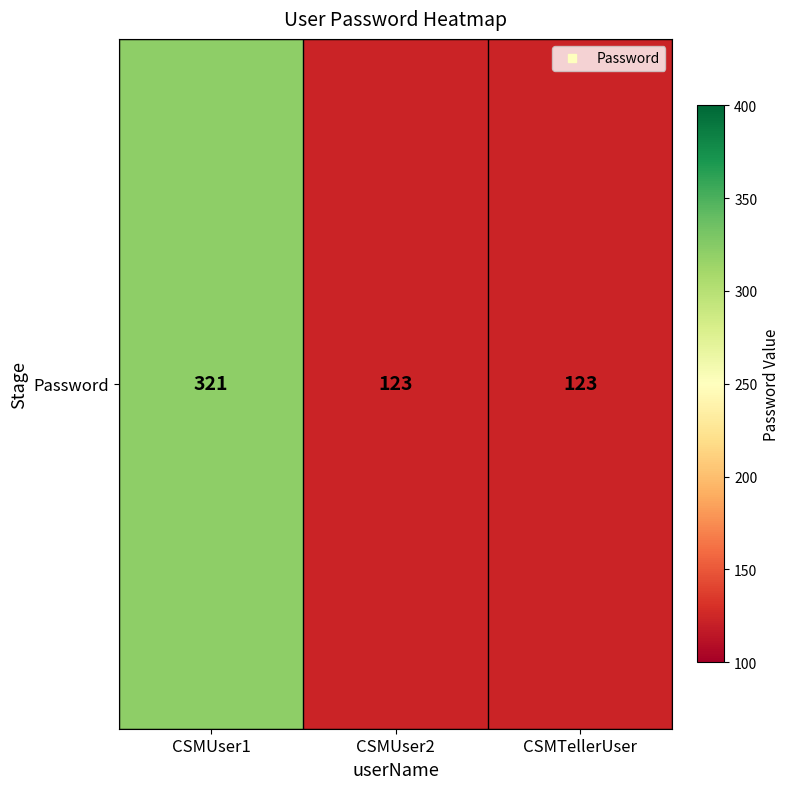

What is the average value?

189